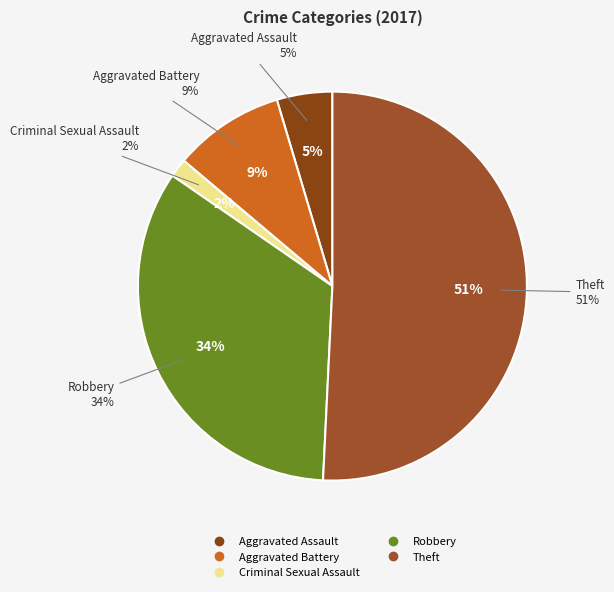

To the nearest percent, what portion does Theft represent?

51%